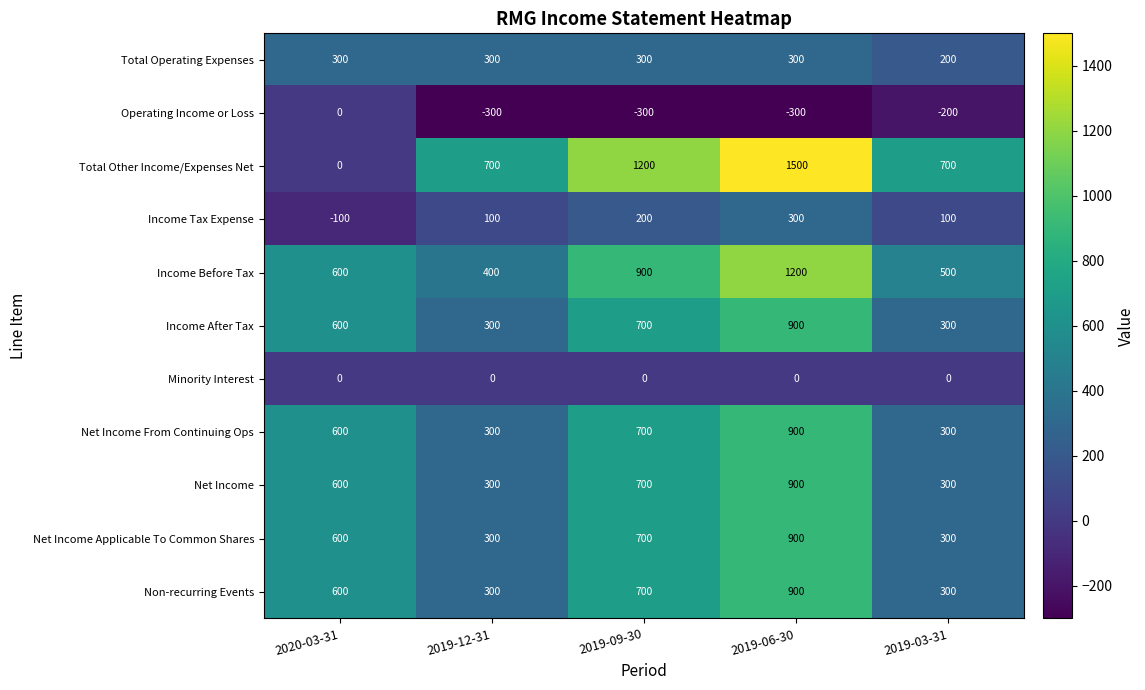

What is the difference between the highest and lowest values at 2019-03-31?

900